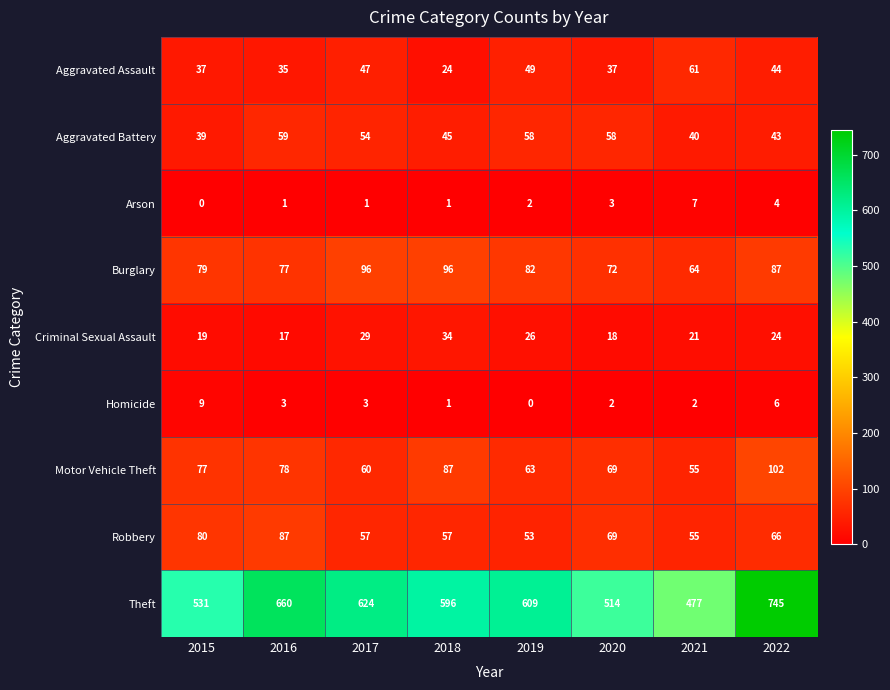

What is the difference between the second highest and minimum values in the Arson series?

4